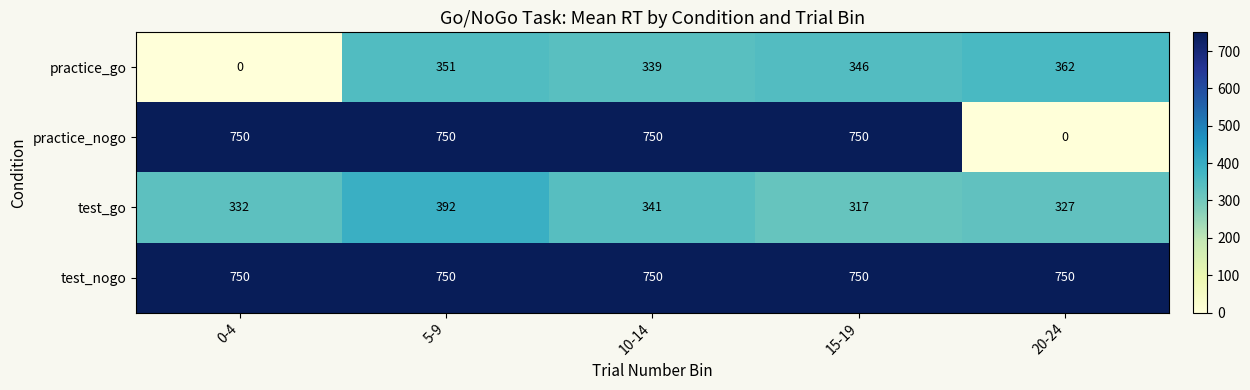

What is the sum of all test_go values?

1709